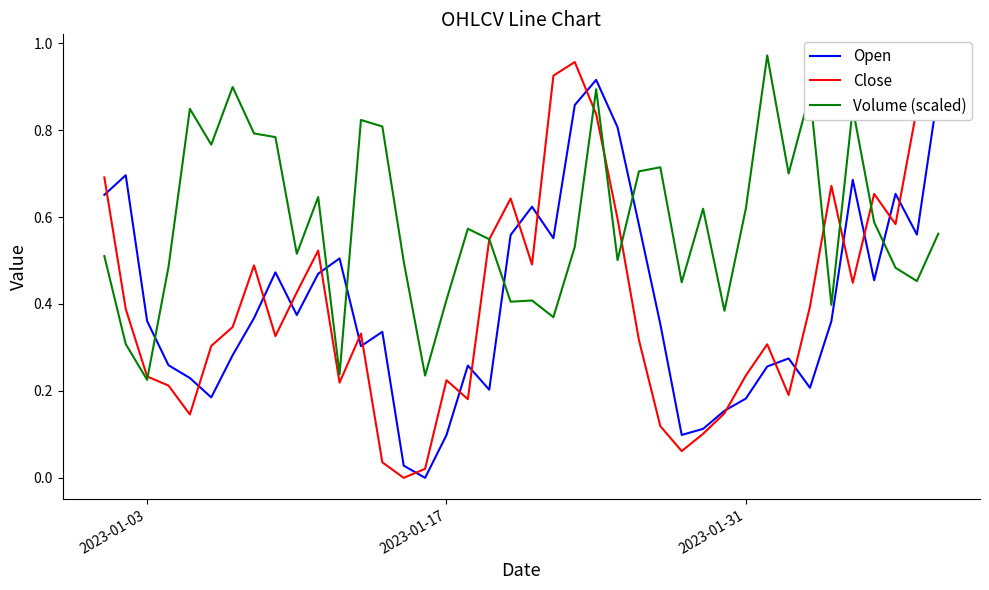

Which series has the widest spread of values?

Close